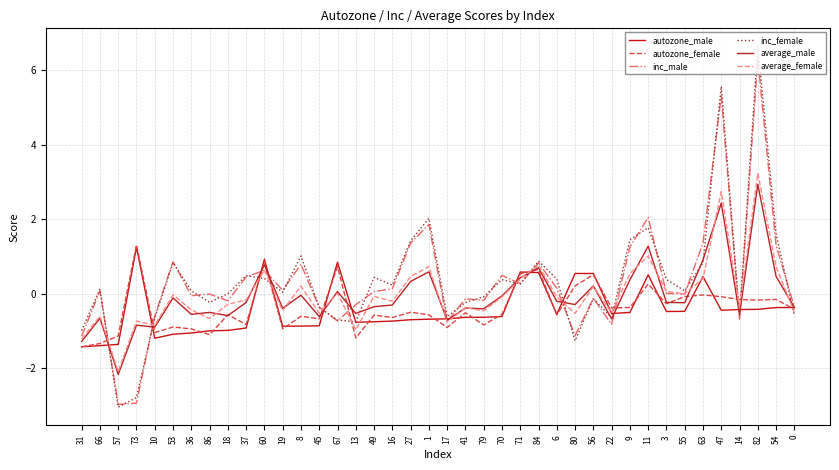

How many lines are shown in the chart?

6